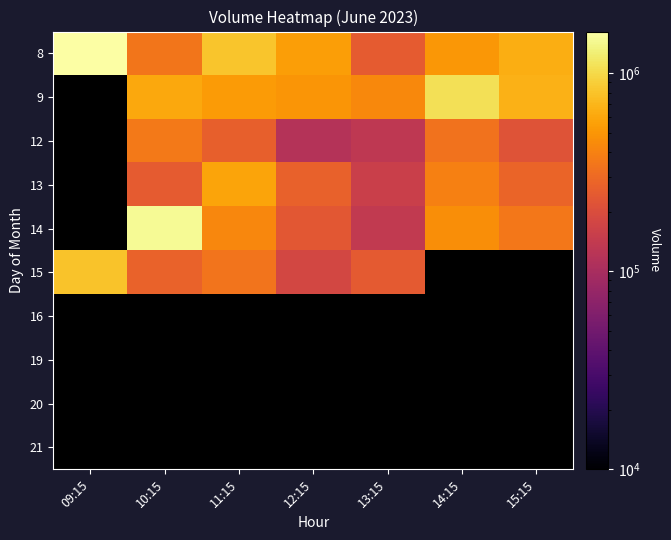

What is the spread (max minus min) of values at 09:15?

827015.0